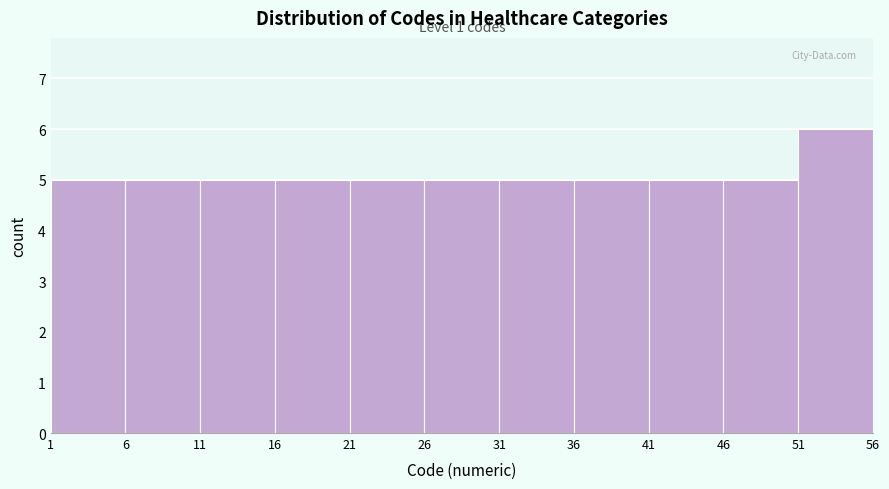

Over which range of the x-axis is the bar tallest?

51 to 56